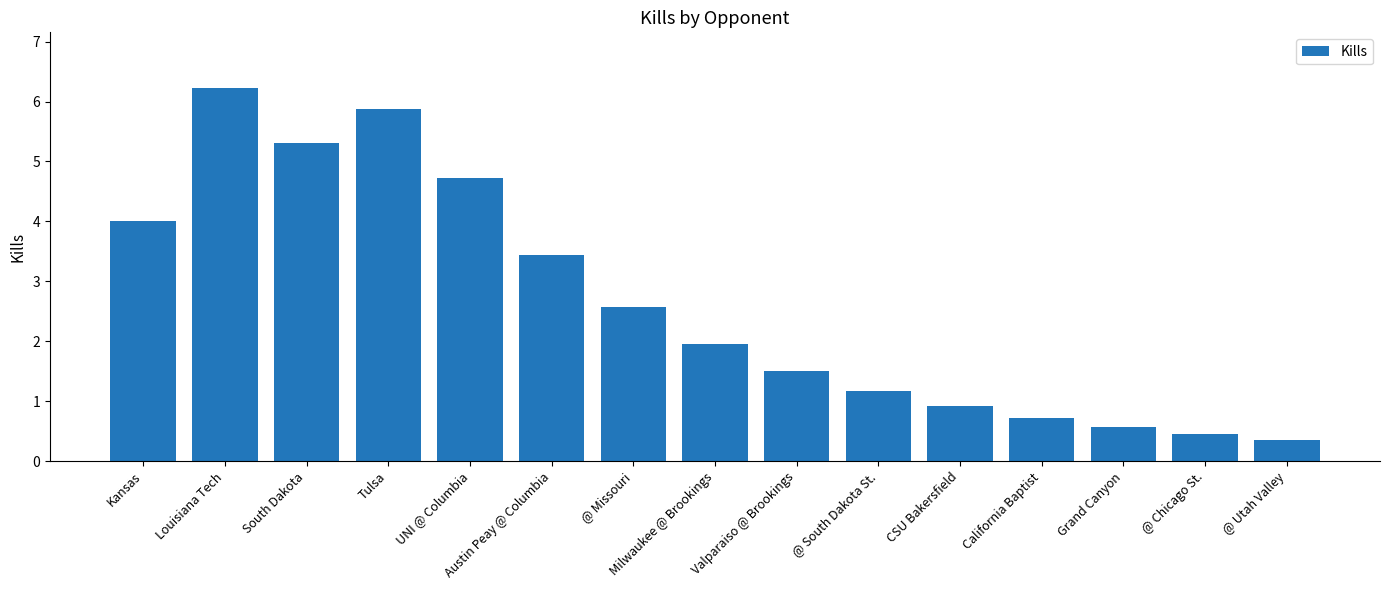

What is the label of the 11th bar from the right?

UNI @ Columbia